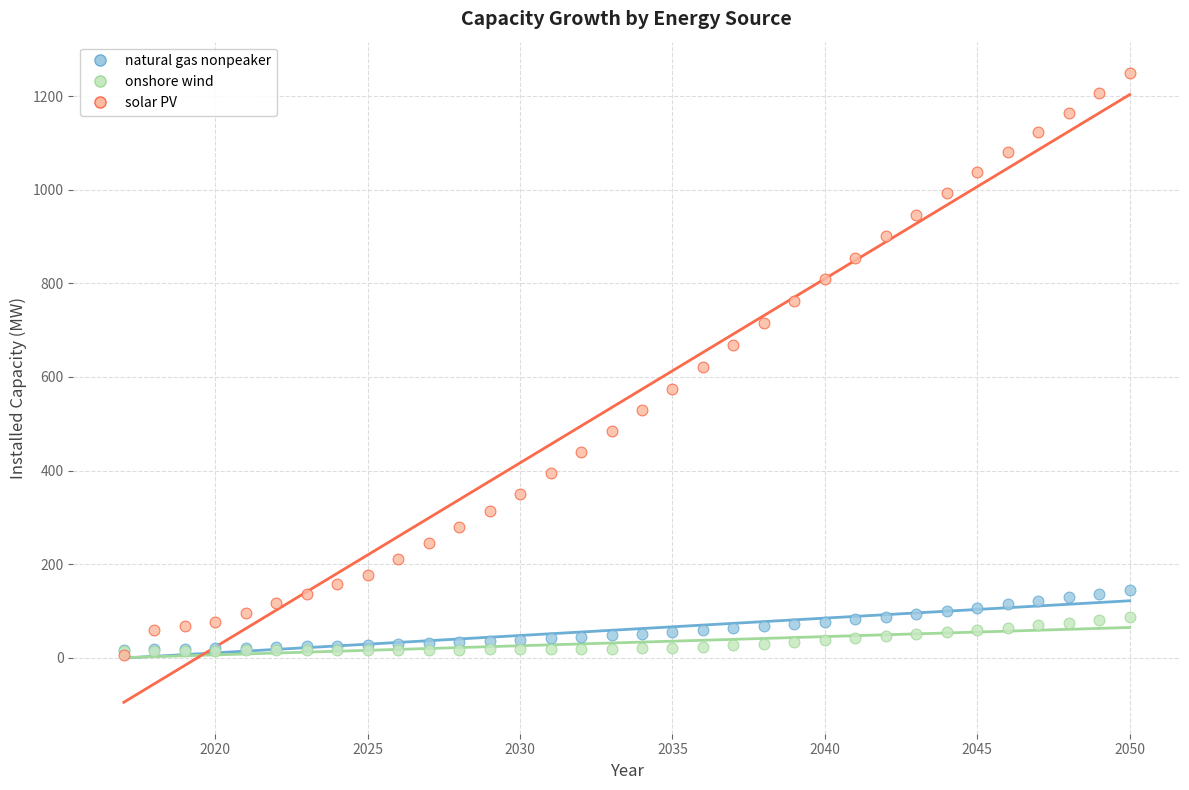

What are all the series names shown in the legend?

natural gas nonpeaker, onshore wind, solar PV